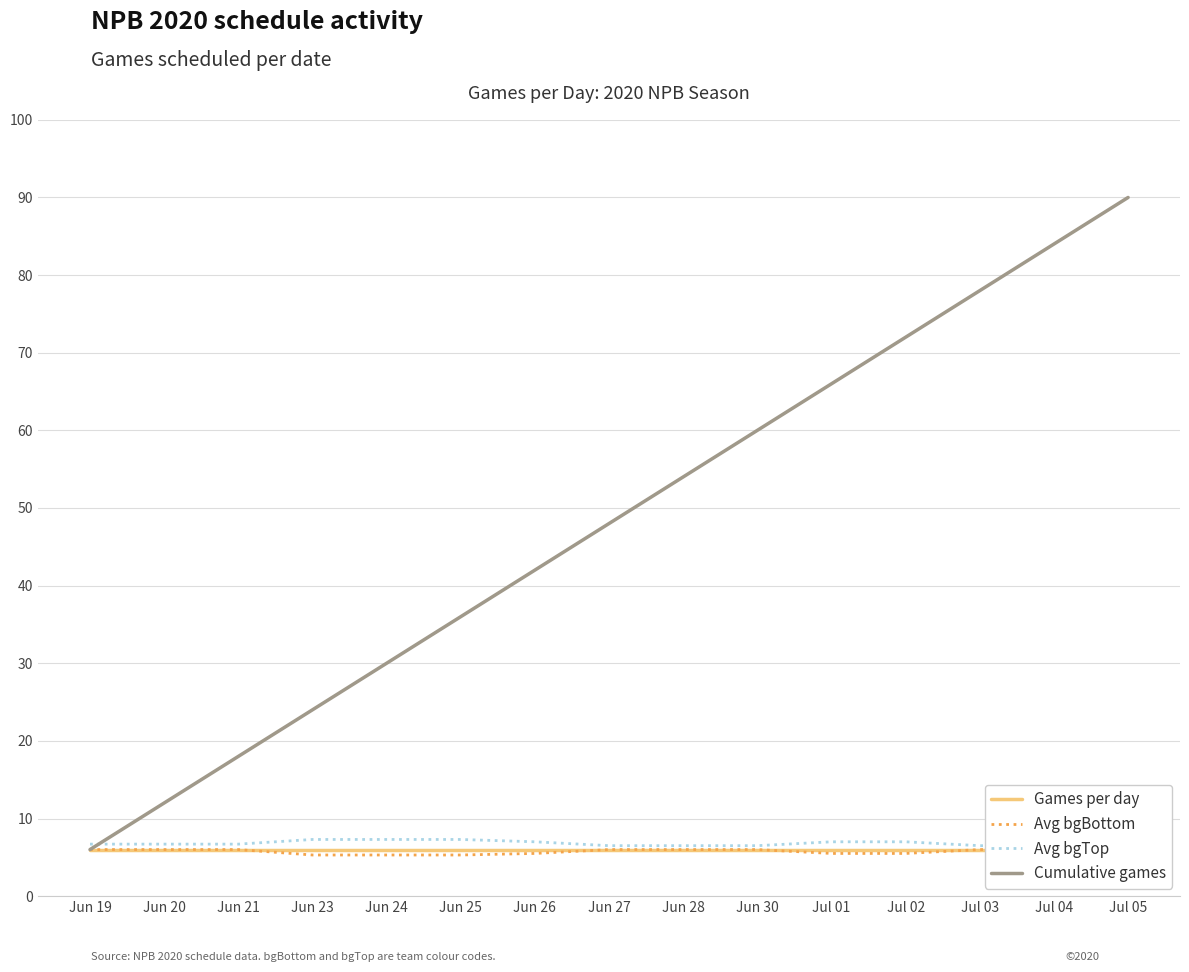

What is the label of the 4th point from the right?

Jul 02